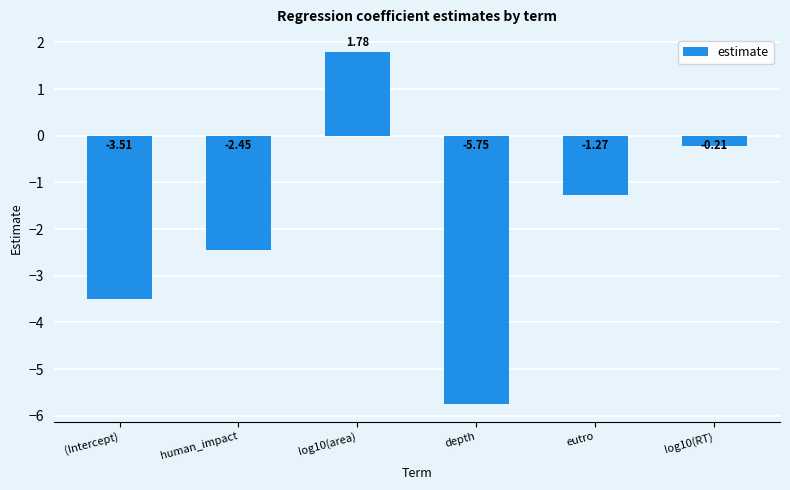

True or false: the data shows -2.1 at eutro.

False